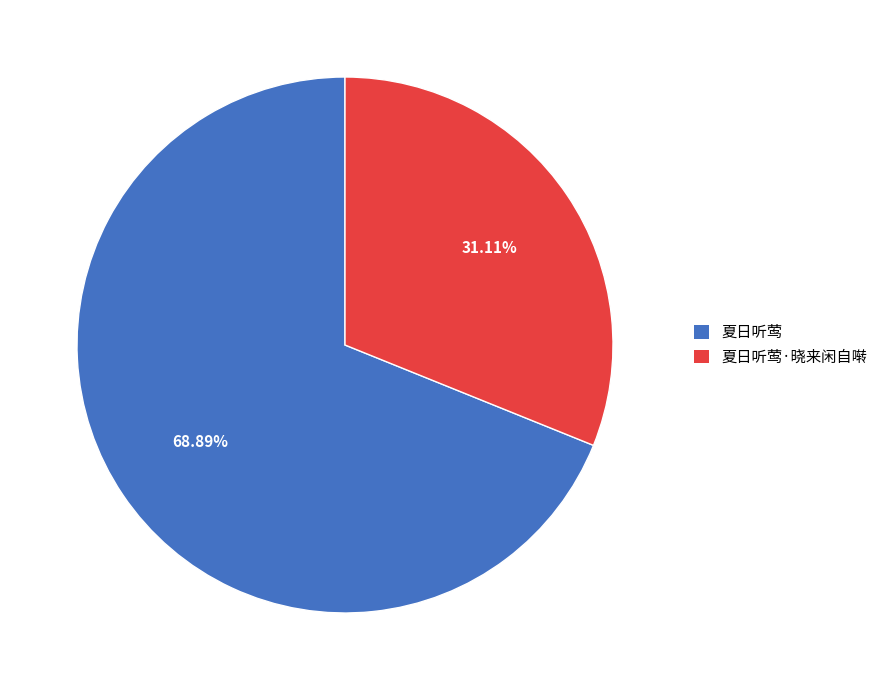

The 夏日听莺·晓来闲自啭 slice represents 25% of the pie. True or false?

False